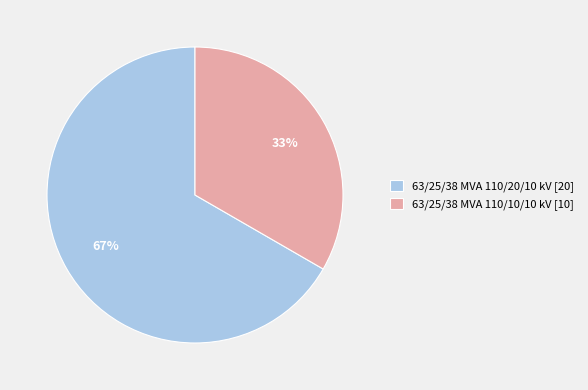

To the nearest percent, what portion does 63/25/38 MVA 110/10/10 kV represent?

33%